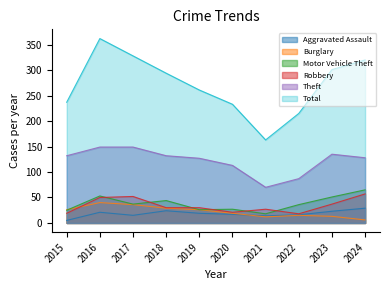

Read the Robbery value at 2023.

37